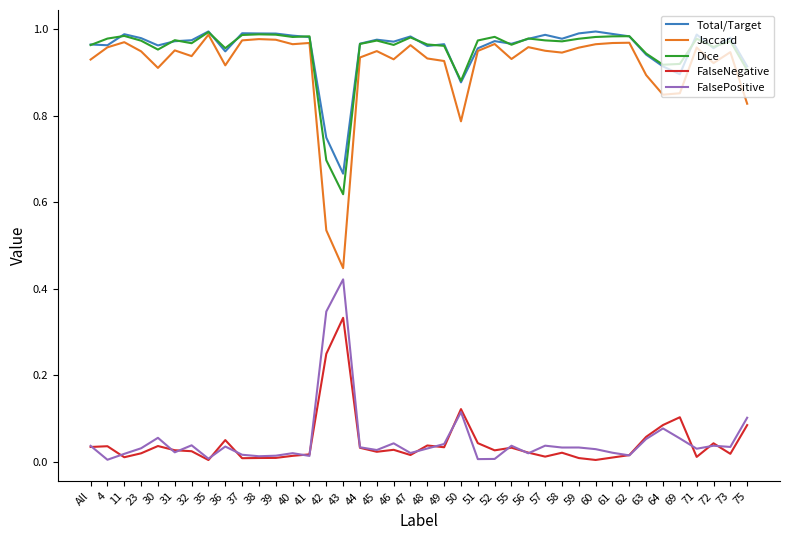

True or false: FalsePositive has a value of 0.0 at 37.

True